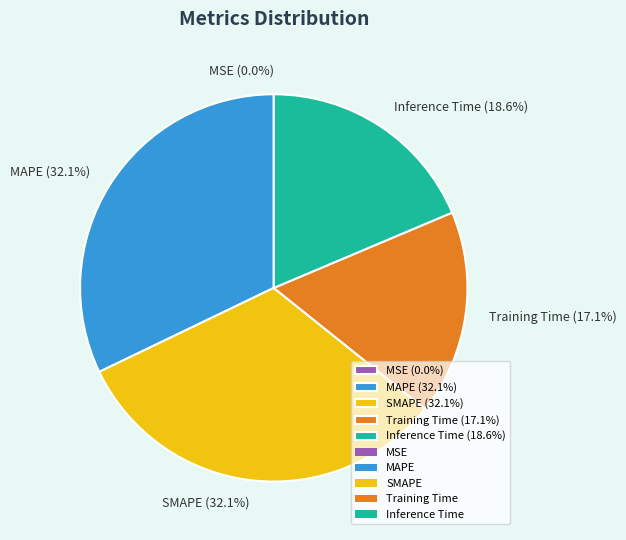

Does Inference Time (18.6%) account for over 50% of the chart?

No